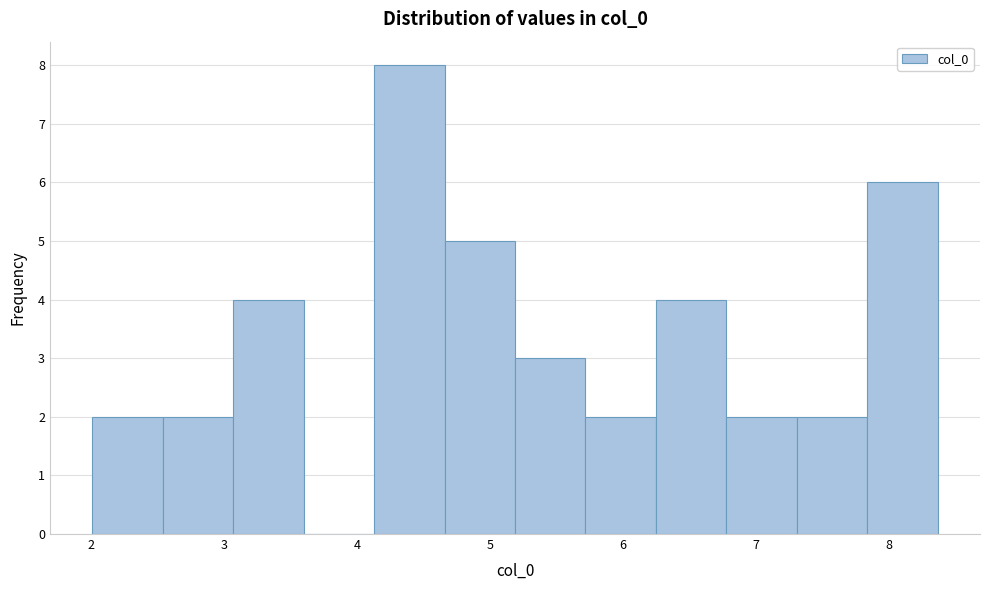

Over which range of the x-axis is the bar tallest?

4.1 to 4.7